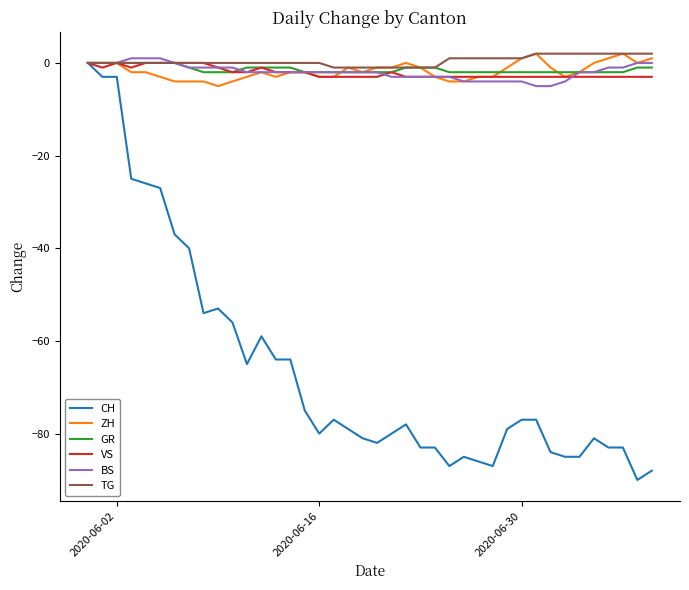

Which series has the largest range (max minus min)?

CH